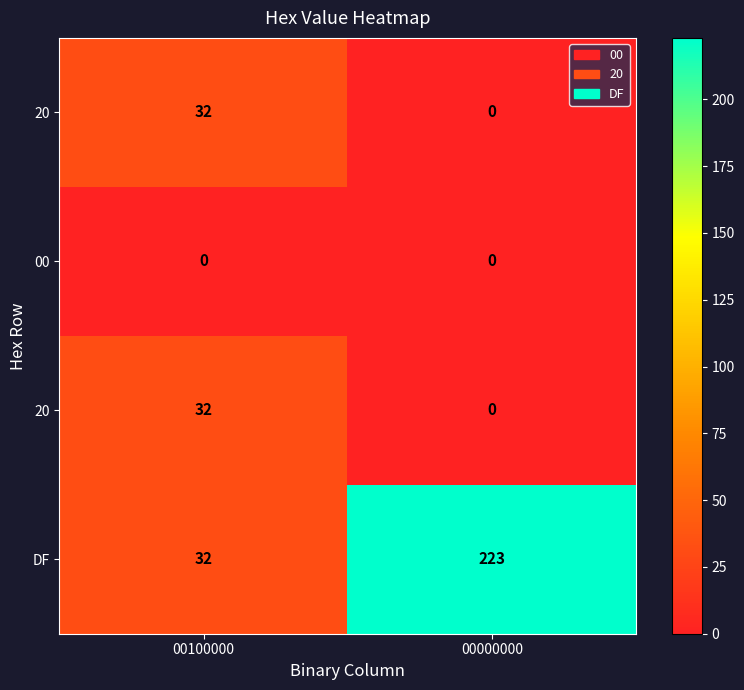

Between 00000000 and 00100000, which is larger?

00100000